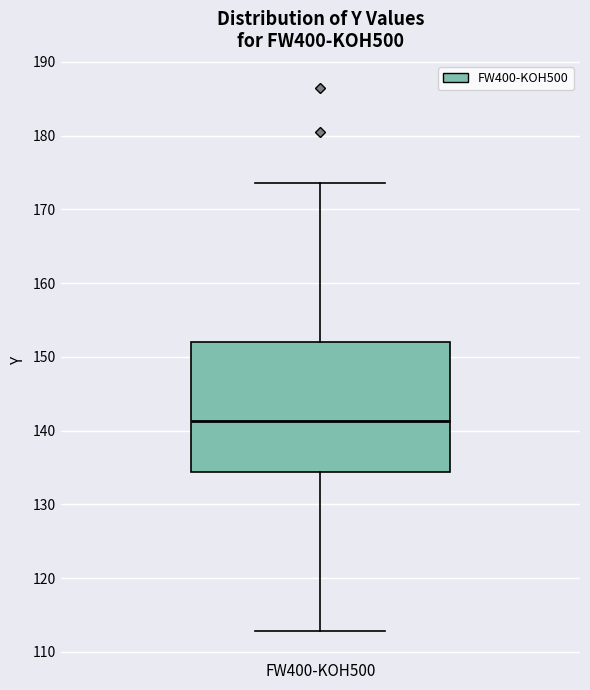

Transcribe this box plot: give where the median line is, the range the box spans, and where the two whiskers end, as read against the y-axis. The values are not printed on the chart, so give them approximately, as read against the axis.

median 141, box 134 to 152, whiskers 113 to 174